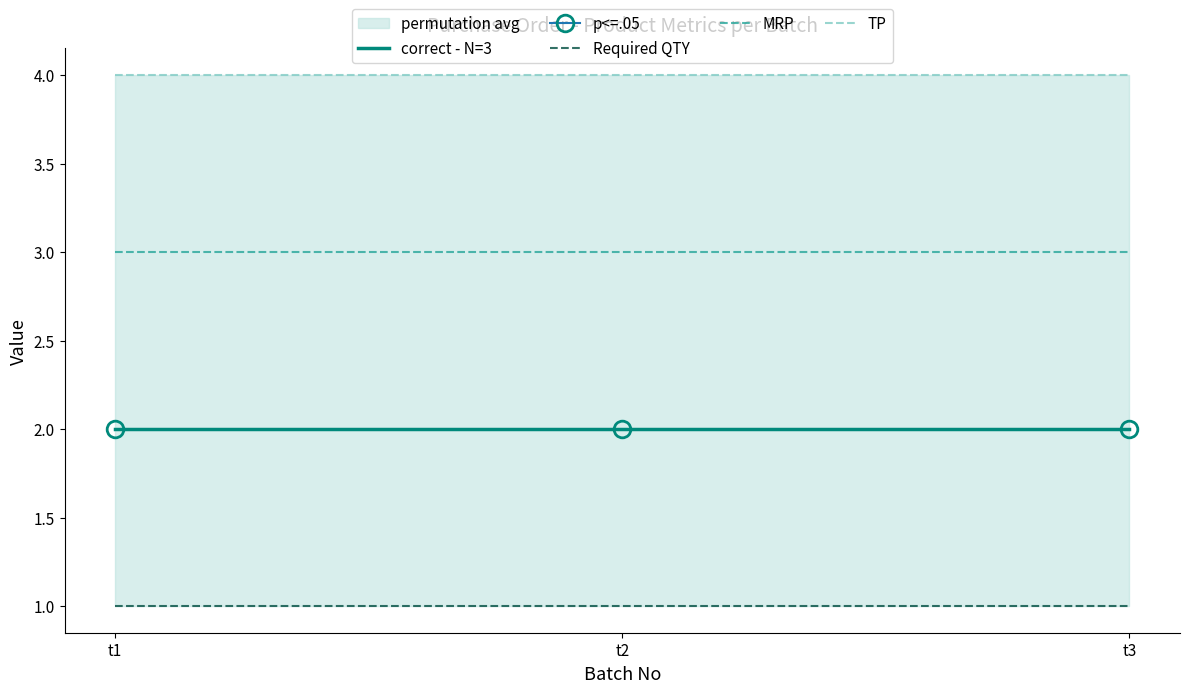

What value does the MRP series have at t1?

3